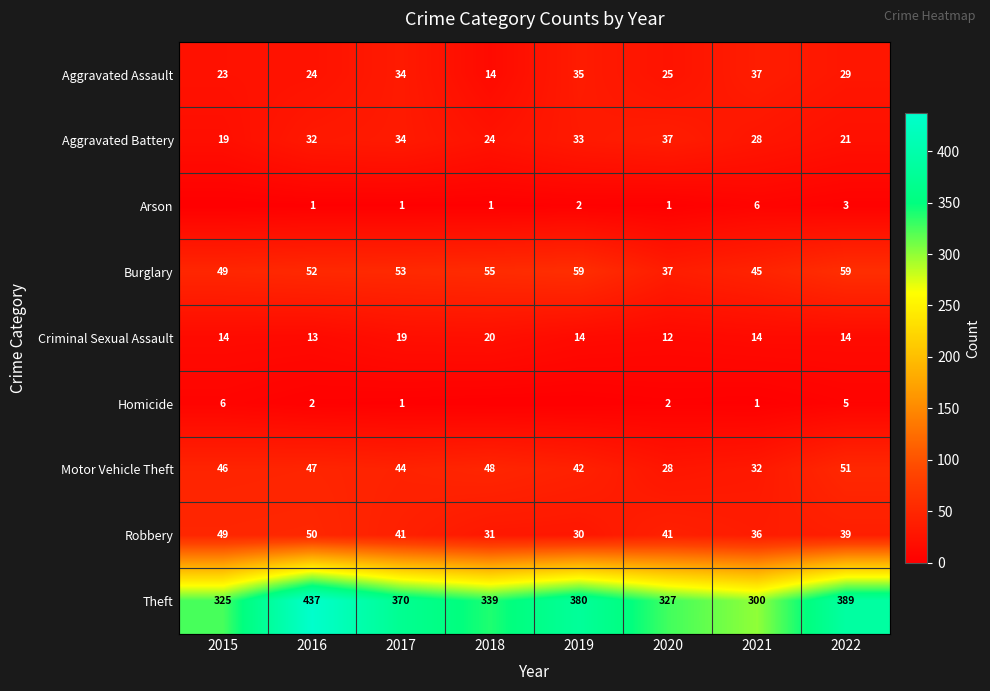

How many series are shown in this chart?

9